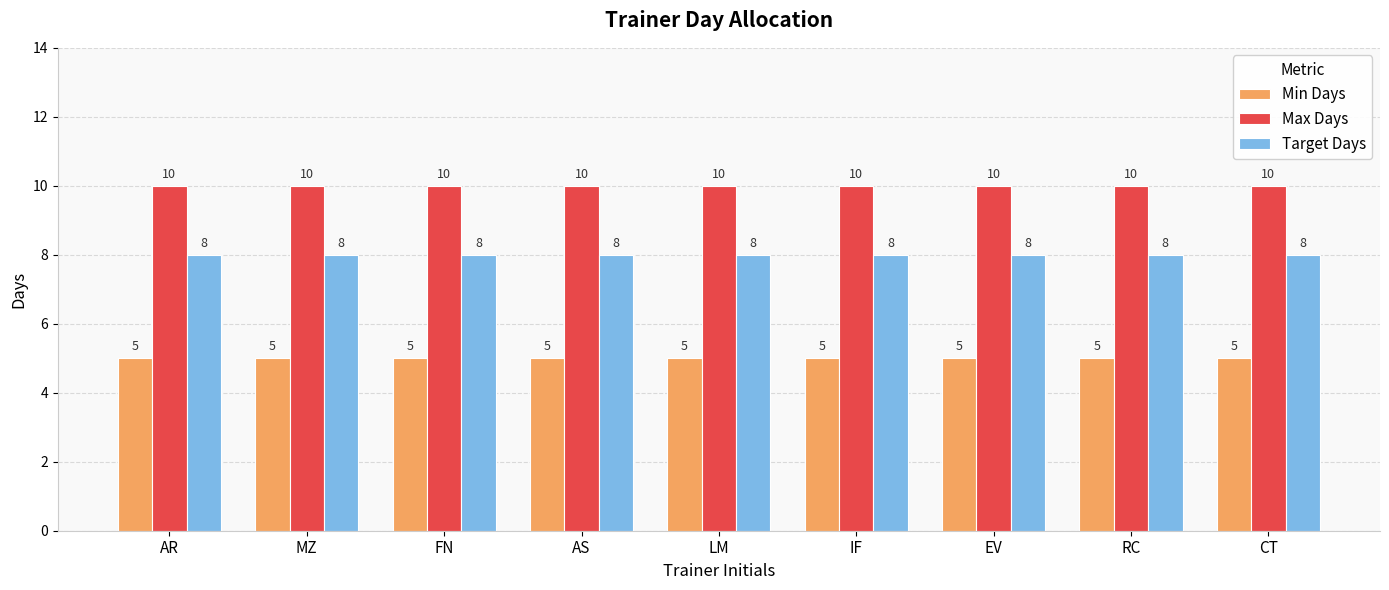

What is the difference between the highest and lowest values at AS?

5